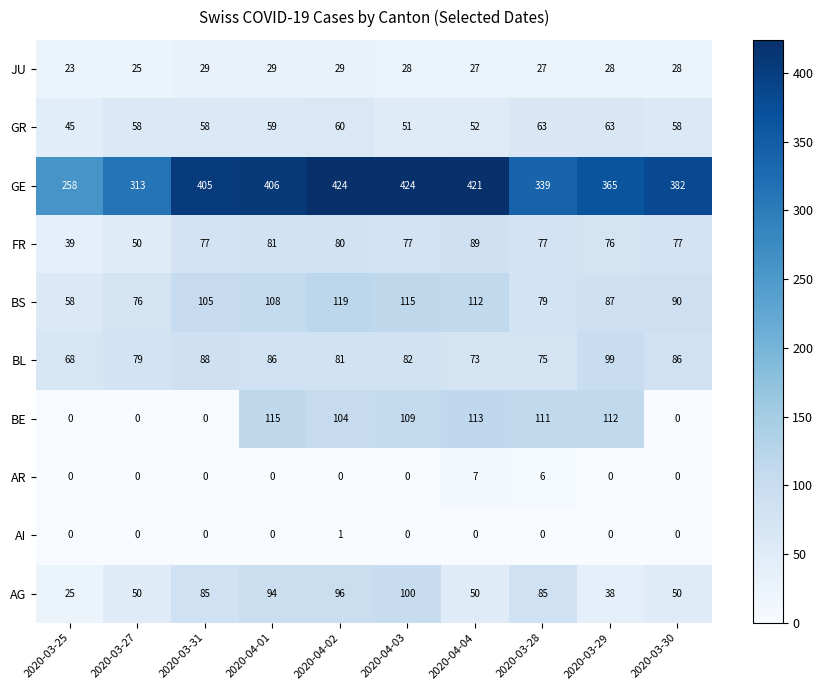

Is it true that GE equals 151 at 2020-03-27?

False